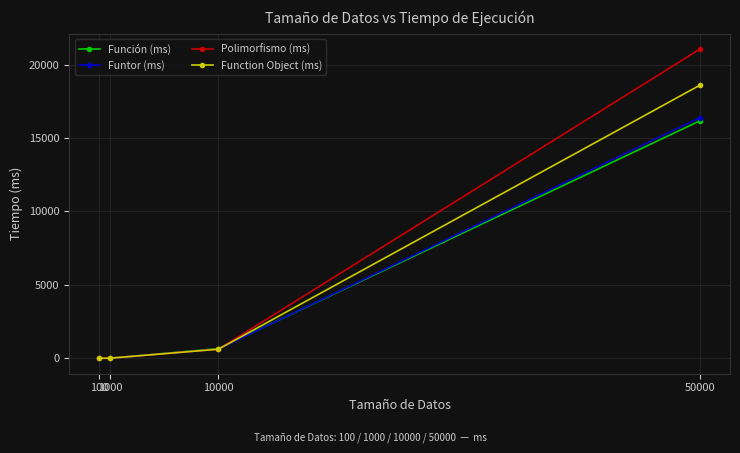

Which series has the widest spread of values?

Polimorfismo (ms)